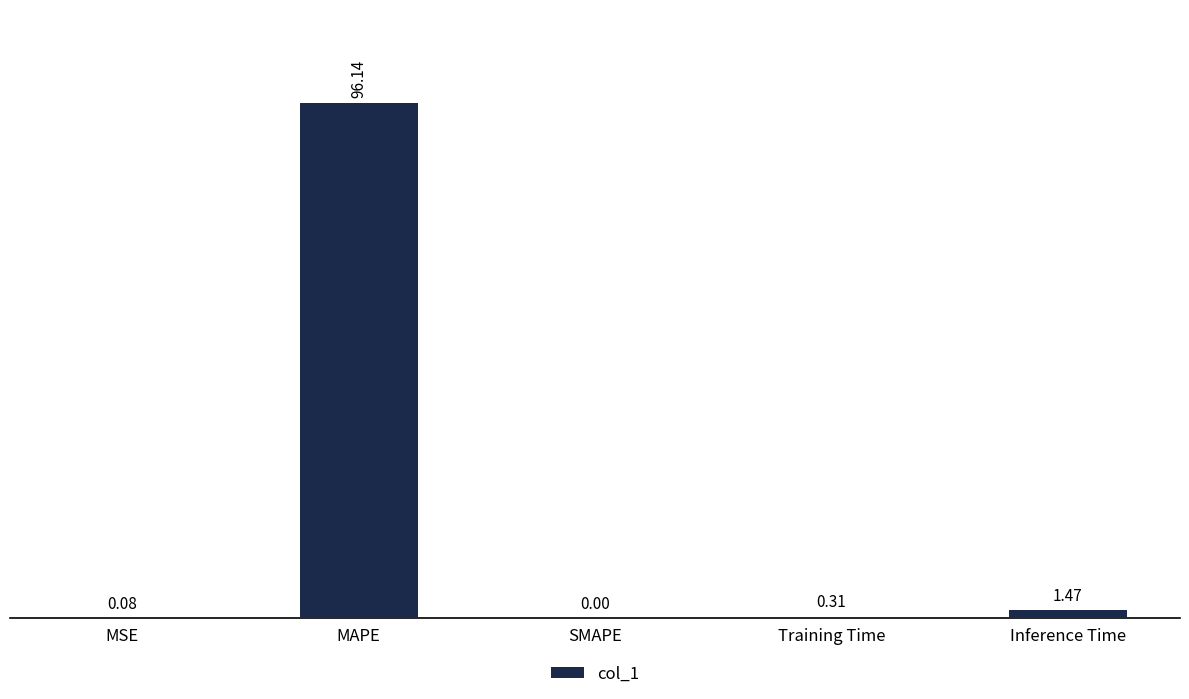

What is the greatest value displayed?

96.1